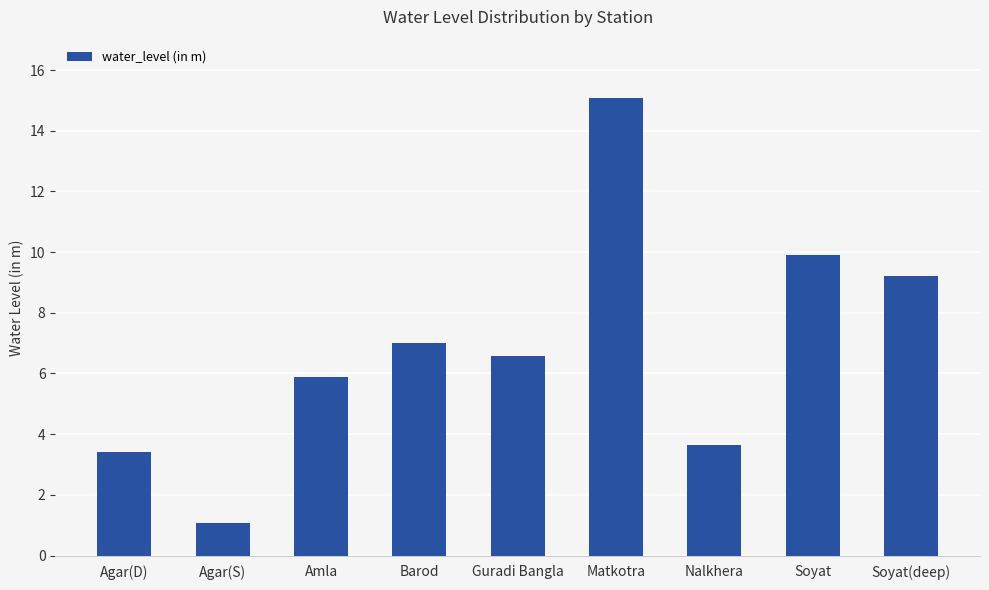

What is the difference between the maximum and minimum values?

14.0